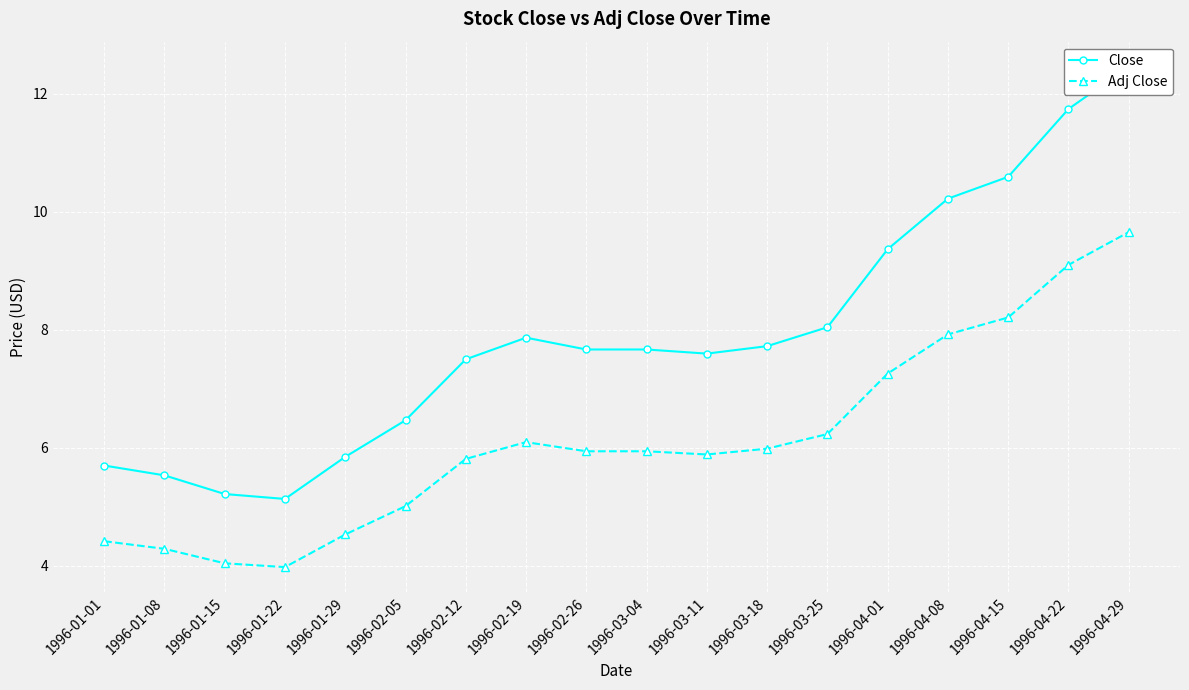

What is the maximum value shown in the chart?

12.5